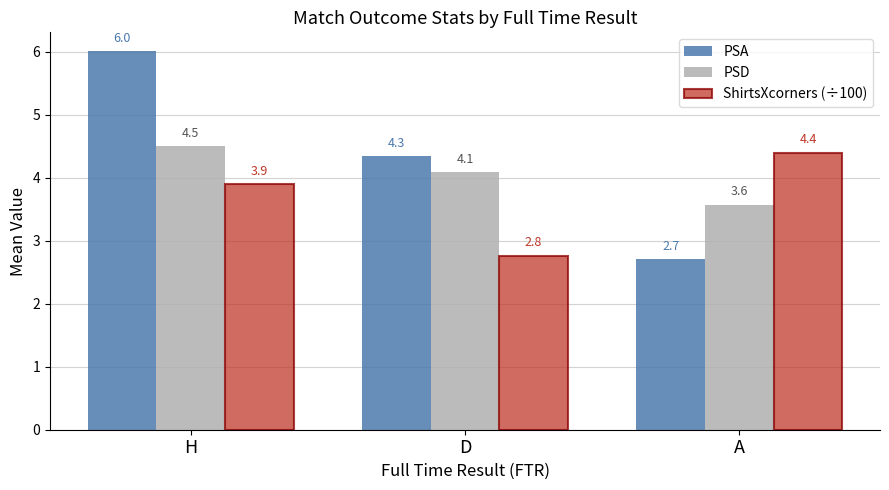

List the series in order of their peak value, highest first.

PSA, PSD, ShirtsXcorners (÷100)